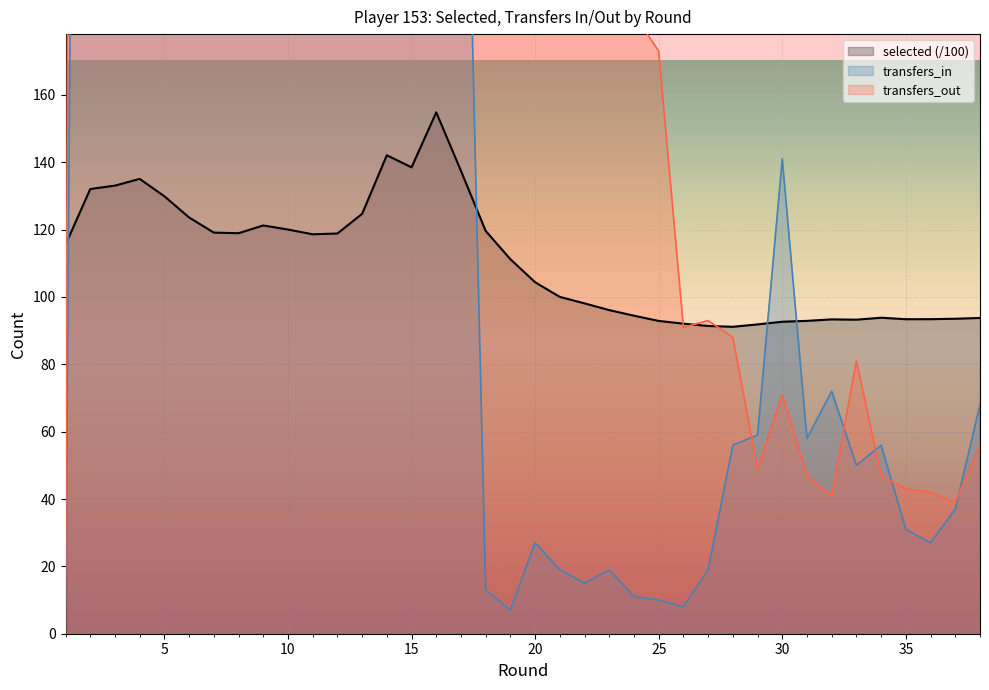

How many intersections are there between selected and transfers_out?

4